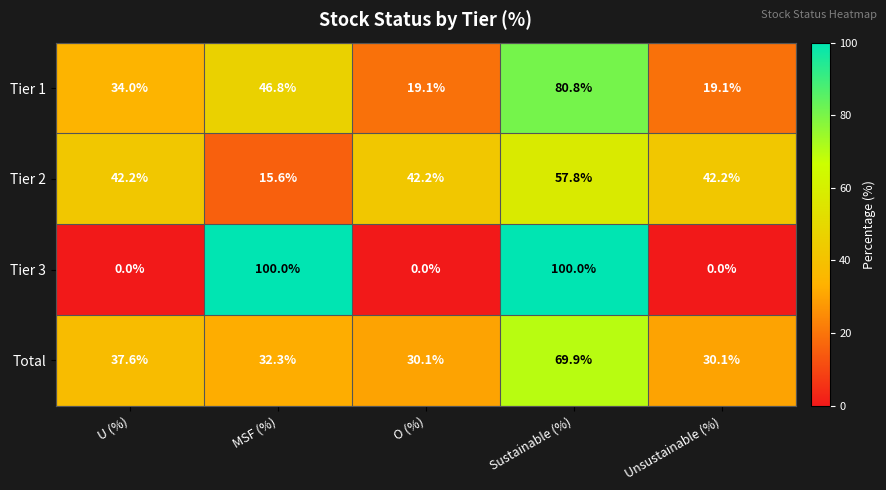

Which series has the widest spread of values?

Tier 3